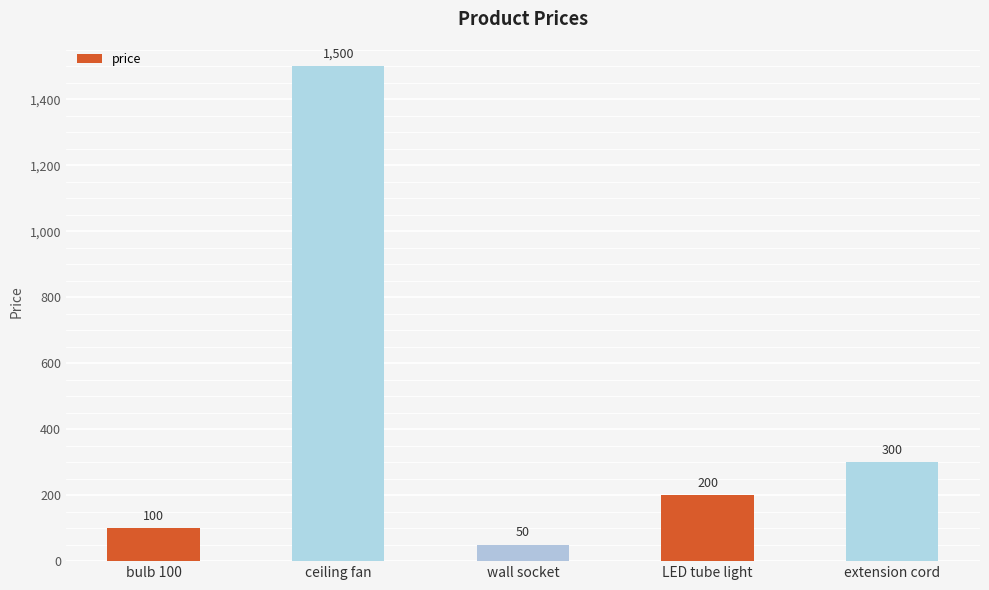

What is the label of the 1st bar from the left?

bulb 100